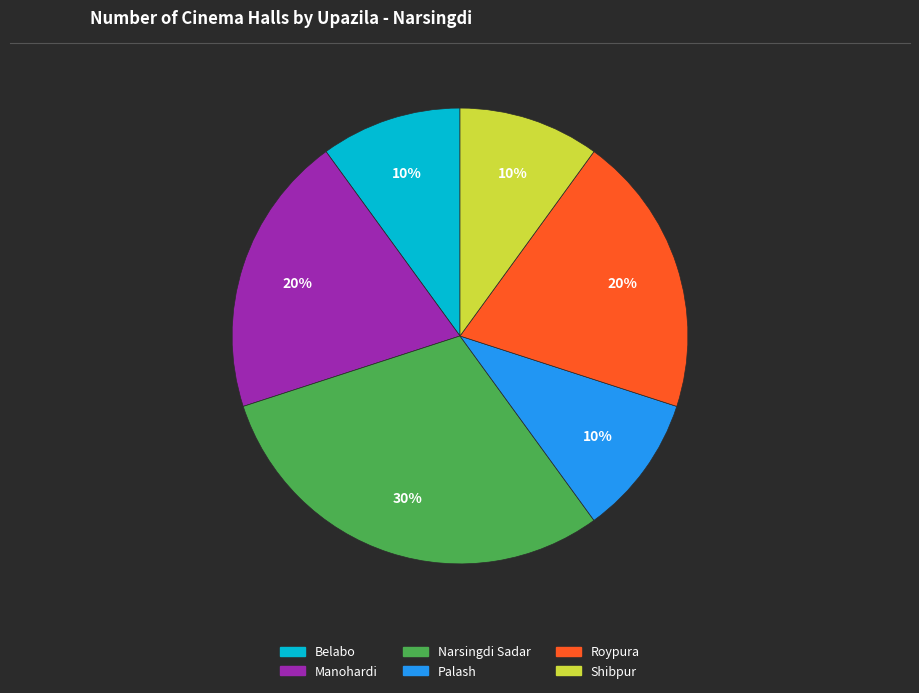

The Belabo slice represents 4% of the pie. True or false?

False